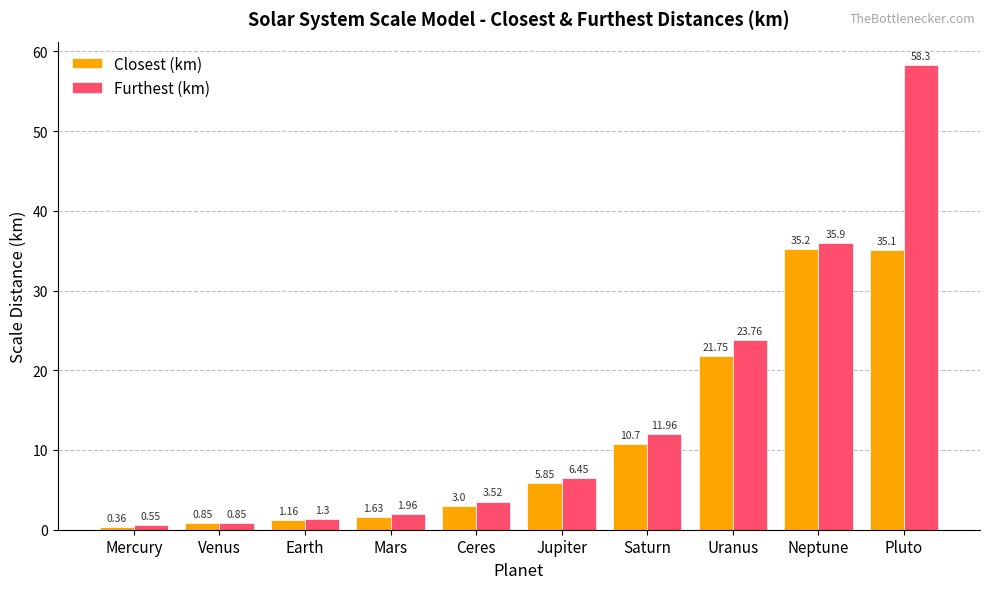

Which category has the highest value in the Furthest (km) series?

Pluto